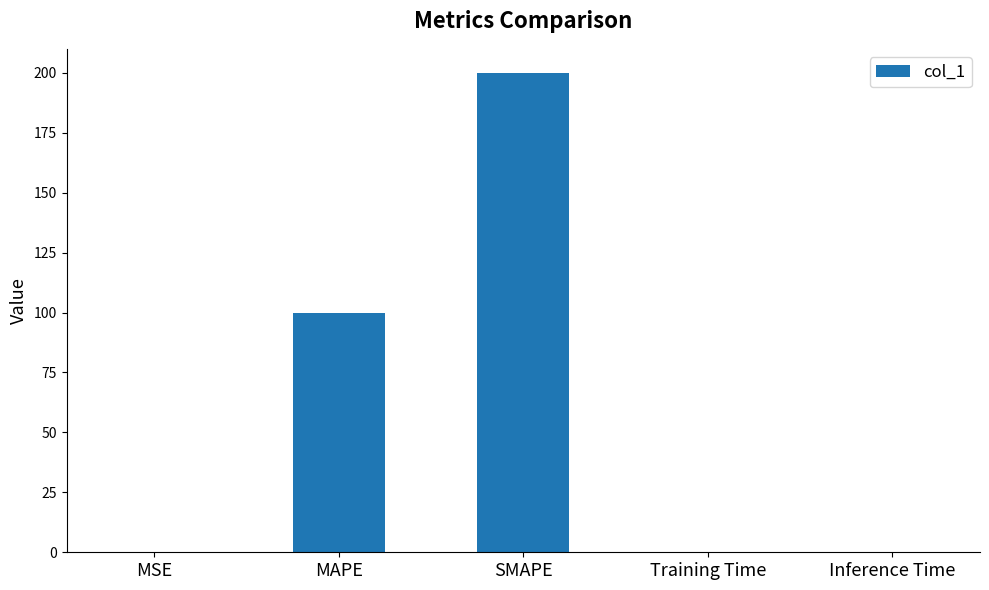

Between MSE and SMAPE, which is larger?

SMAPE